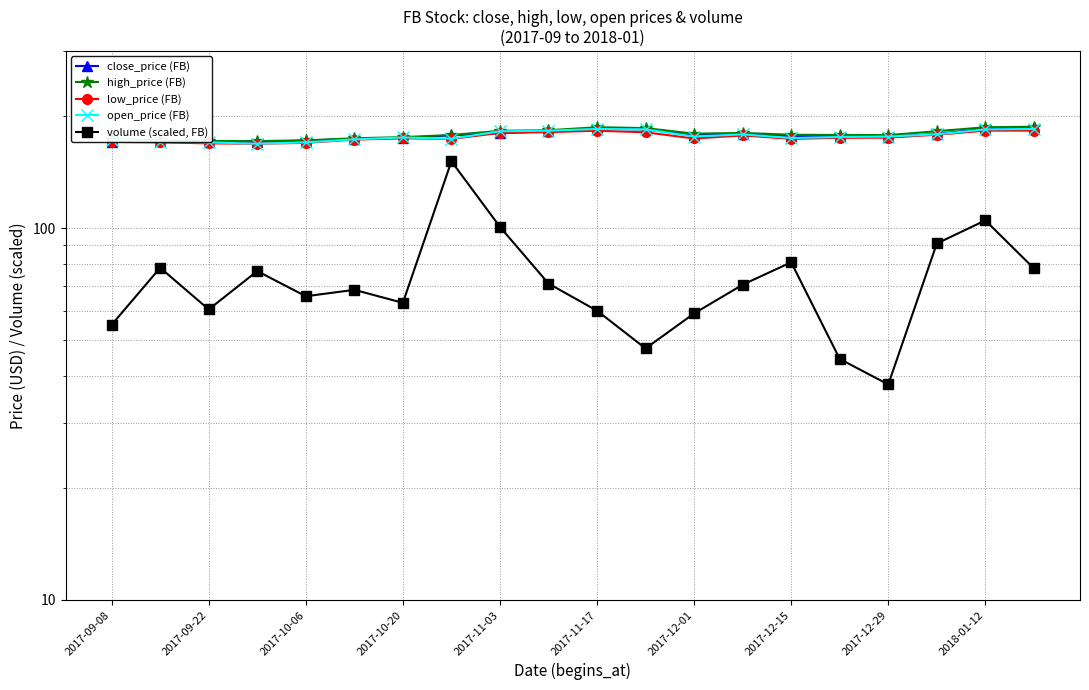

True or false: close_price (FB) and high_price (FB) intersect in this chart.

False